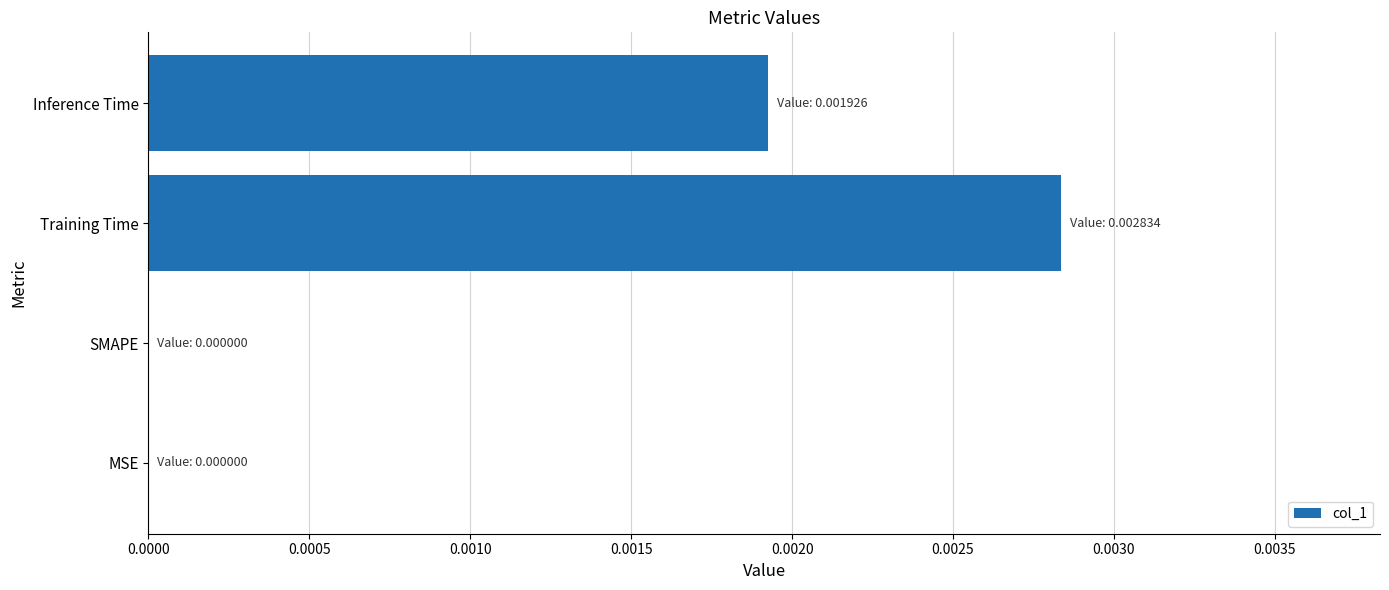

Which label corresponds to the largest value in the chart?

Training Time